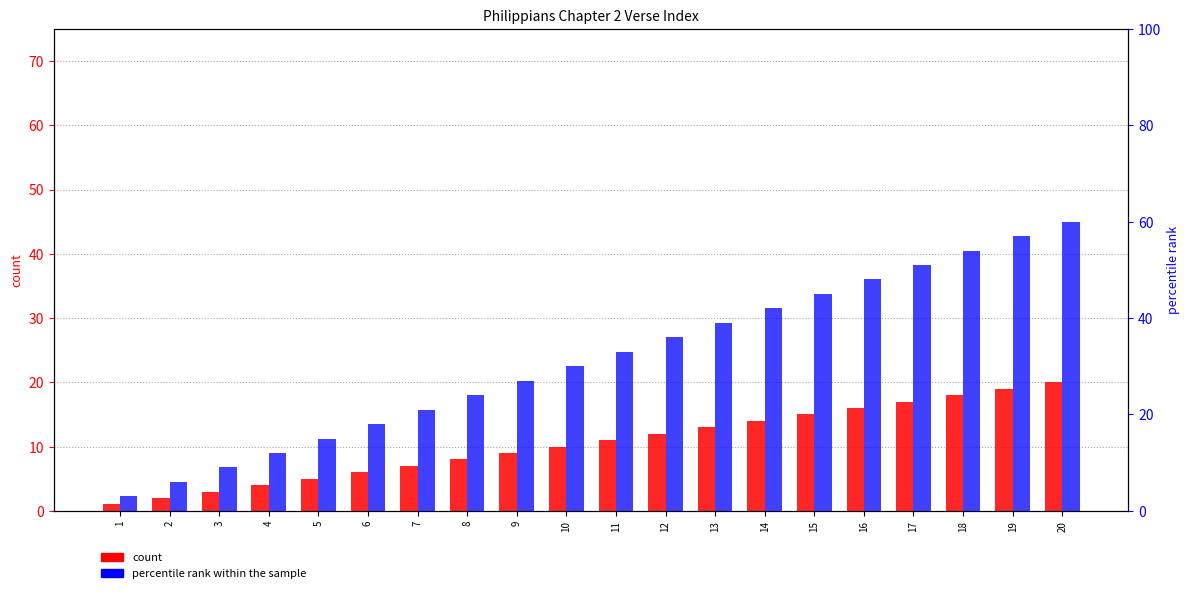

List the series in order of their peak value, lowest first.

count, percentile rank within the sample